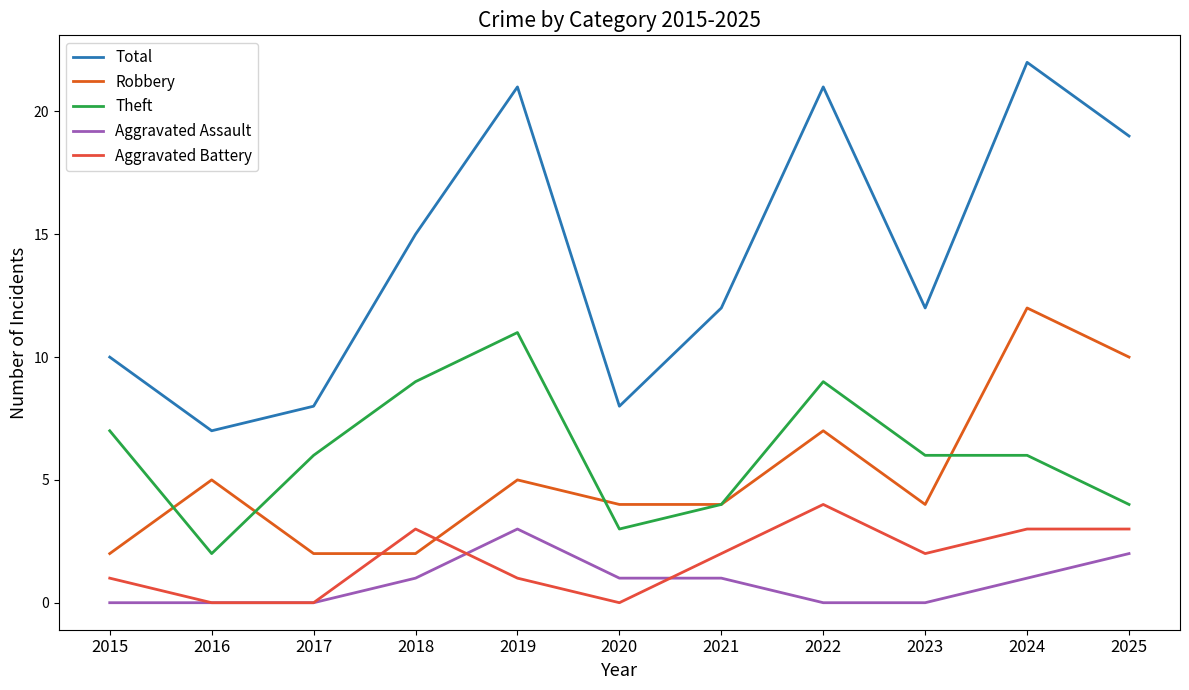

What is the sum of all Robbery values?

57